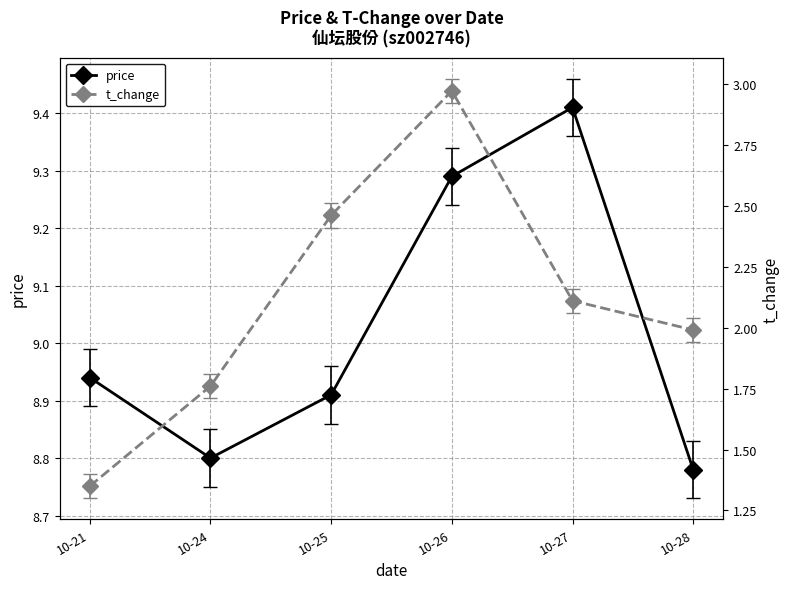

Rank the categories by t_change value from highest to lowest.

10-26, 10-25, 10-27, 10-28, 10-24, 10-21